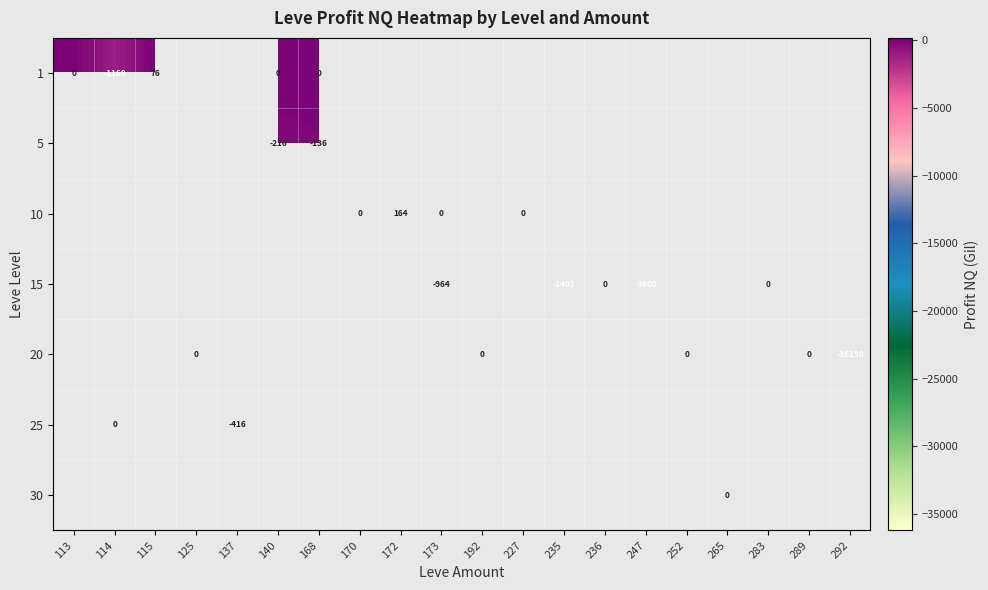

Is it true that 5 equals -181 at 168?

False